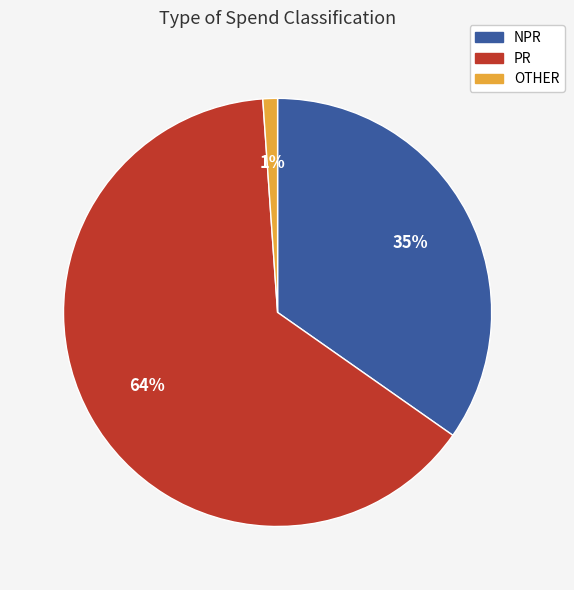

To the nearest percent, what percentage of the pie is PR?

64%